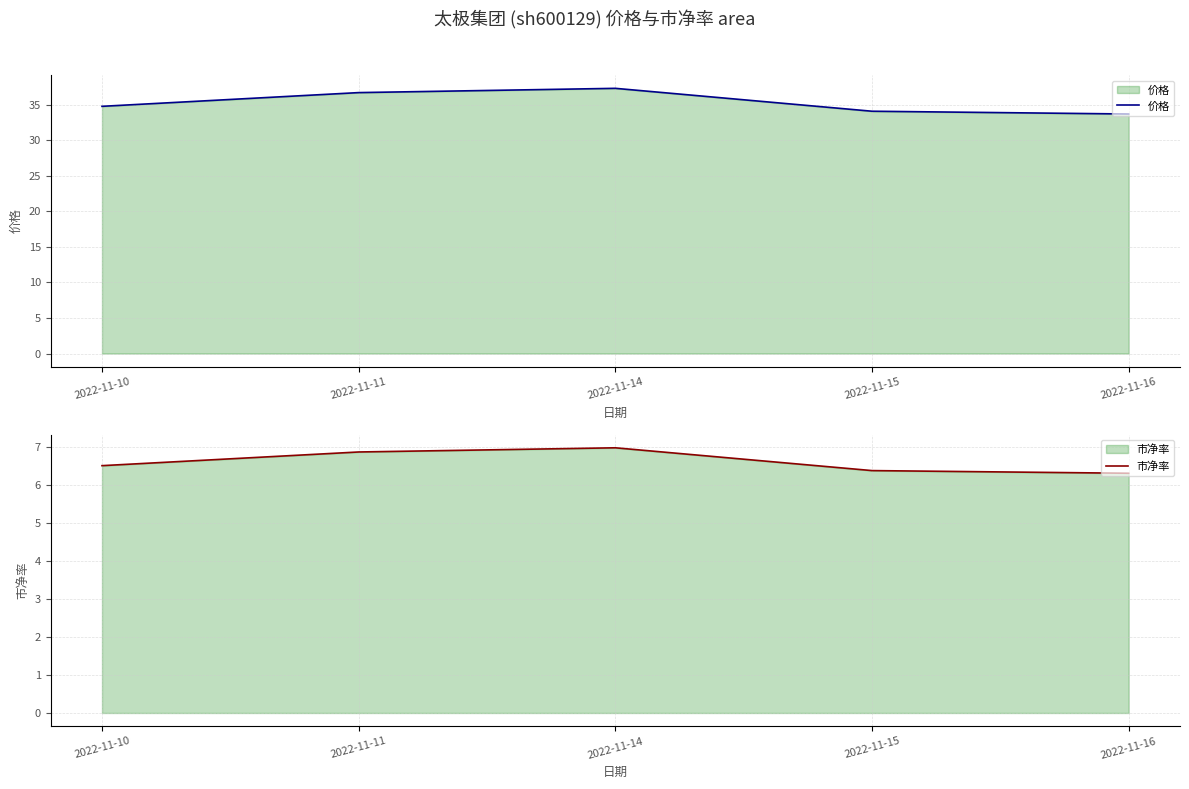

Reading left to right, extract all data points from this chart.

价格: 2022-11-10=34.8	2022-11-11=36.7	2022-11-14=37.3	2022-11-15=34.1	2022-11-16=33.7
市净率: 2022-11-10=6.5	2022-11-11=6.9	2022-11-14=7.0	2022-11-15=6.4	2022-11-16=6.3